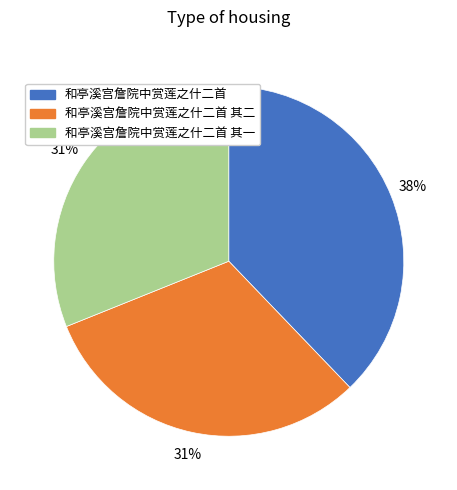

What is the largest slice in the pie chart?

和亭溪宫詹院中赏莲之什二首